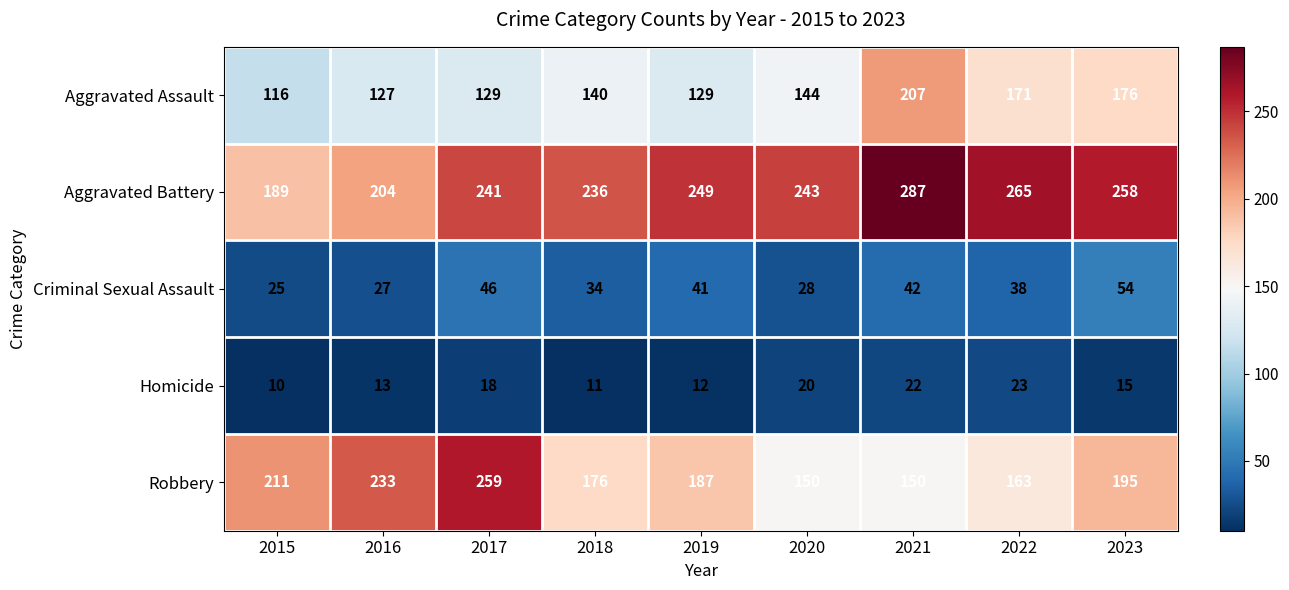

At how many categories does at least one series exceed 228?

8